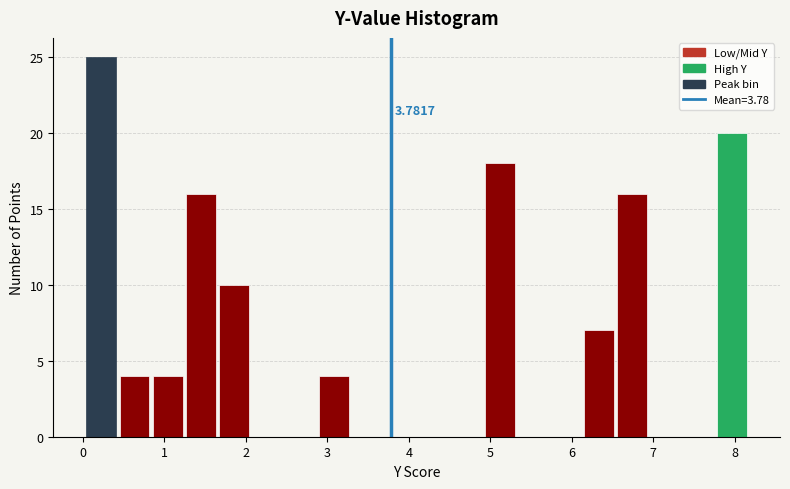

Over which range of the x-axis is the bar tallest?

0.0 to 0.4